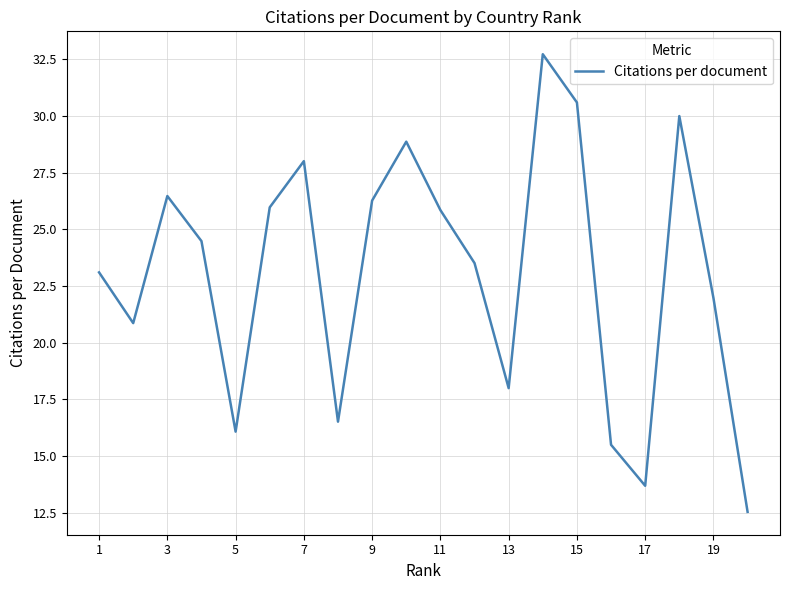

What is the maximum value shown in the chart?

32.7